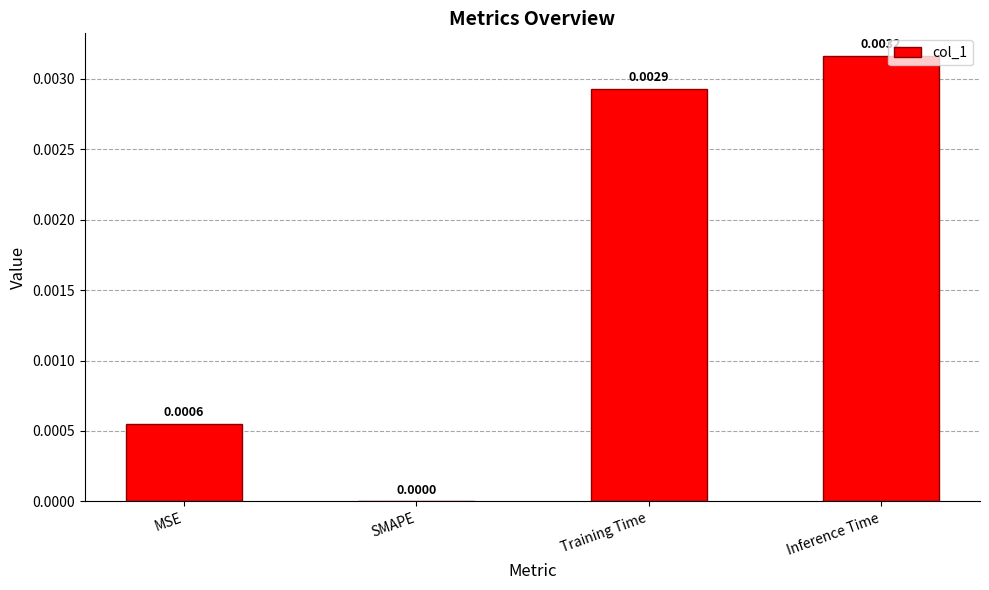

Where is the data nearest to the value 0?

SMAPE